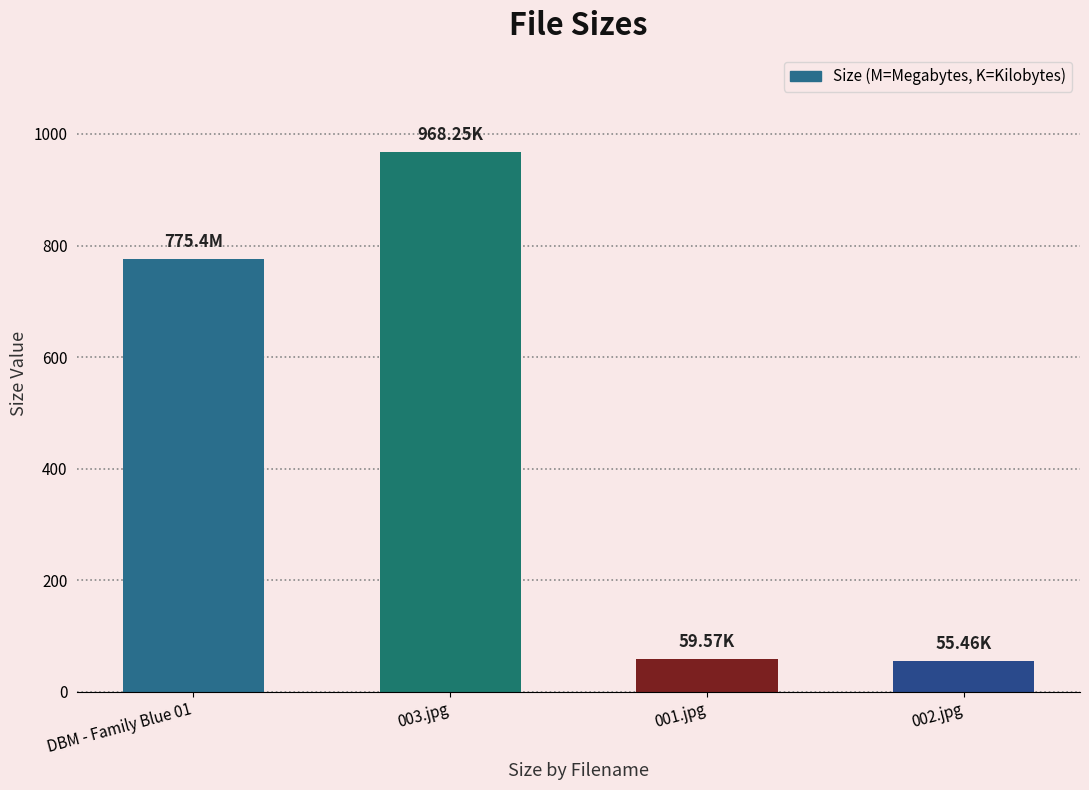

What is the difference between the second highest and minimum values?

719.9